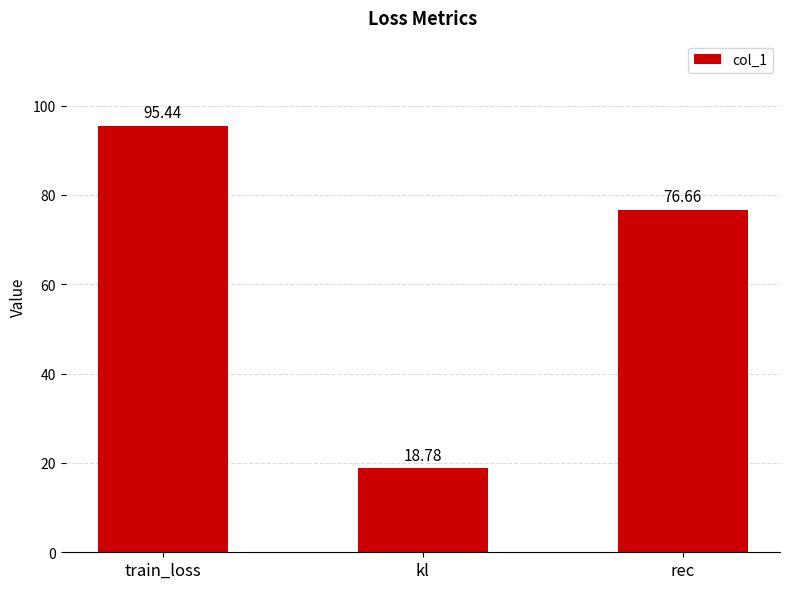

What is the value of the 2nd bar from the left?

18.8